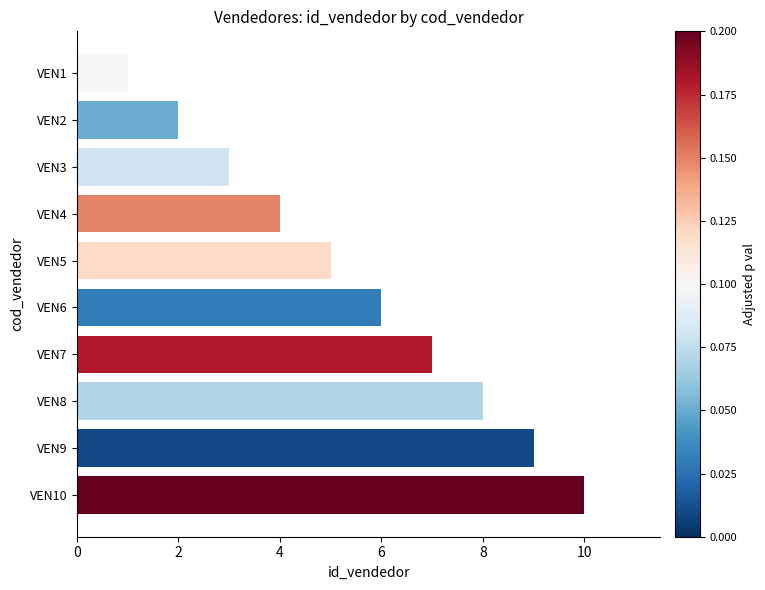

What is the sum of all values?

55